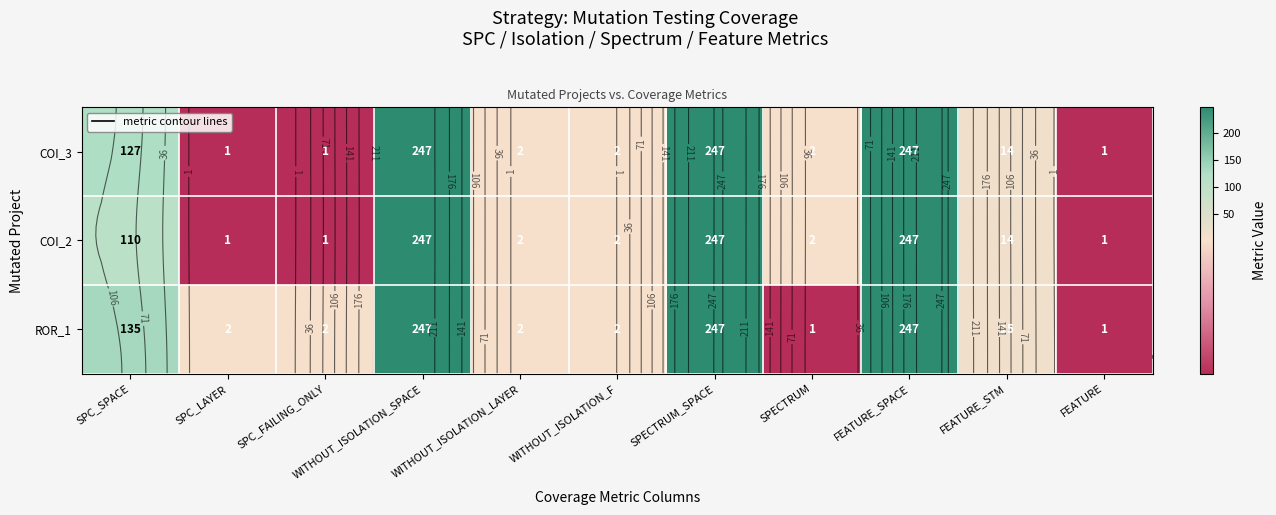

Rank the series by their average value, from highest to lowest.

ROR_1, COI_3, COI_2